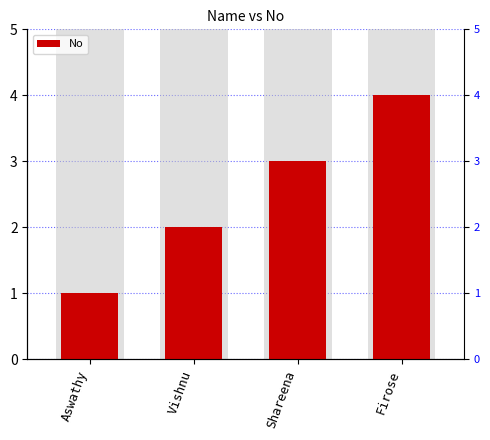

The chart shows a value of 2 at Firose. True or false?

False